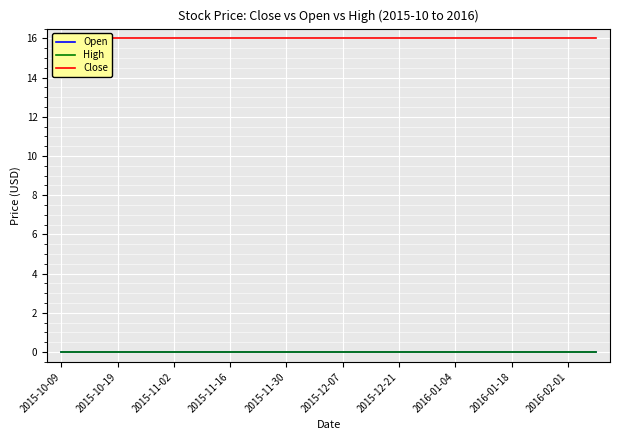

Reading left to right, extract all data points from this chart.

Open: 0	0	0	0	0	0	0	0	0	0	0	0	0	0	0	0	0	0	0	0
High: 0	0	0	0	0	0	0	0	0	0	0	0	0	0	0	0	0	0	0	0
Close: 16	16	16	16	16	16	16	16	16	16	16	16	16	16	16	16	16	16	16	16